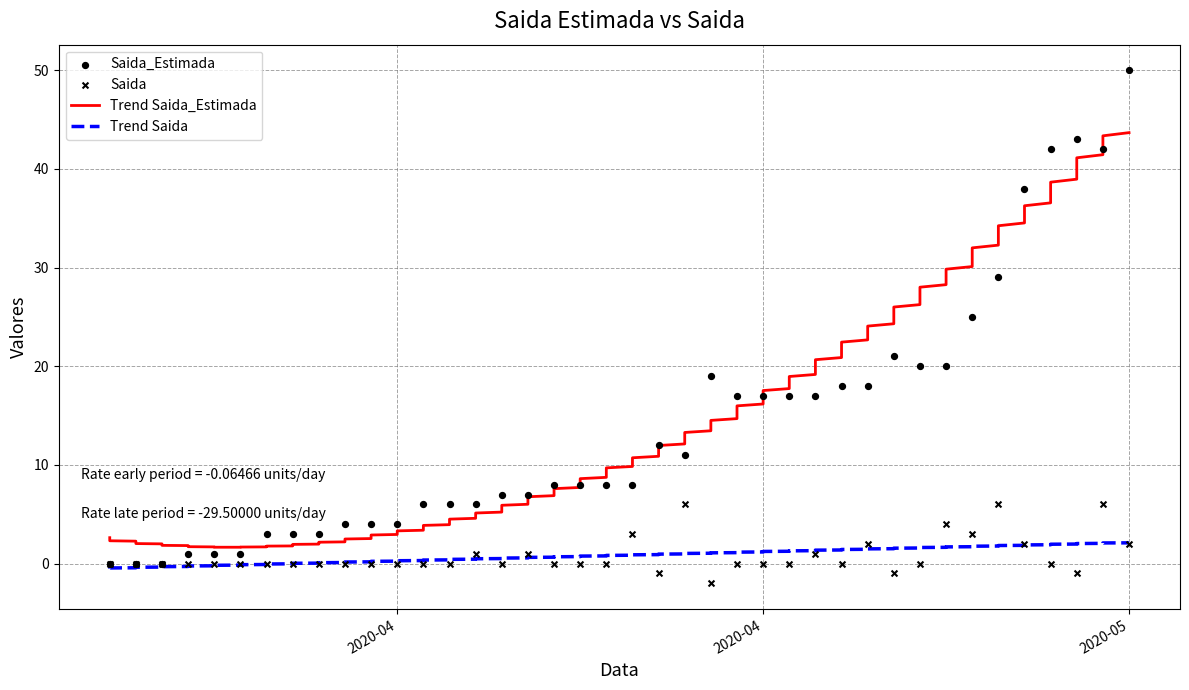

Is the value of Saida at 2020-04-19 greater than the value of Saida_Estimada at 2020-05-01?

No